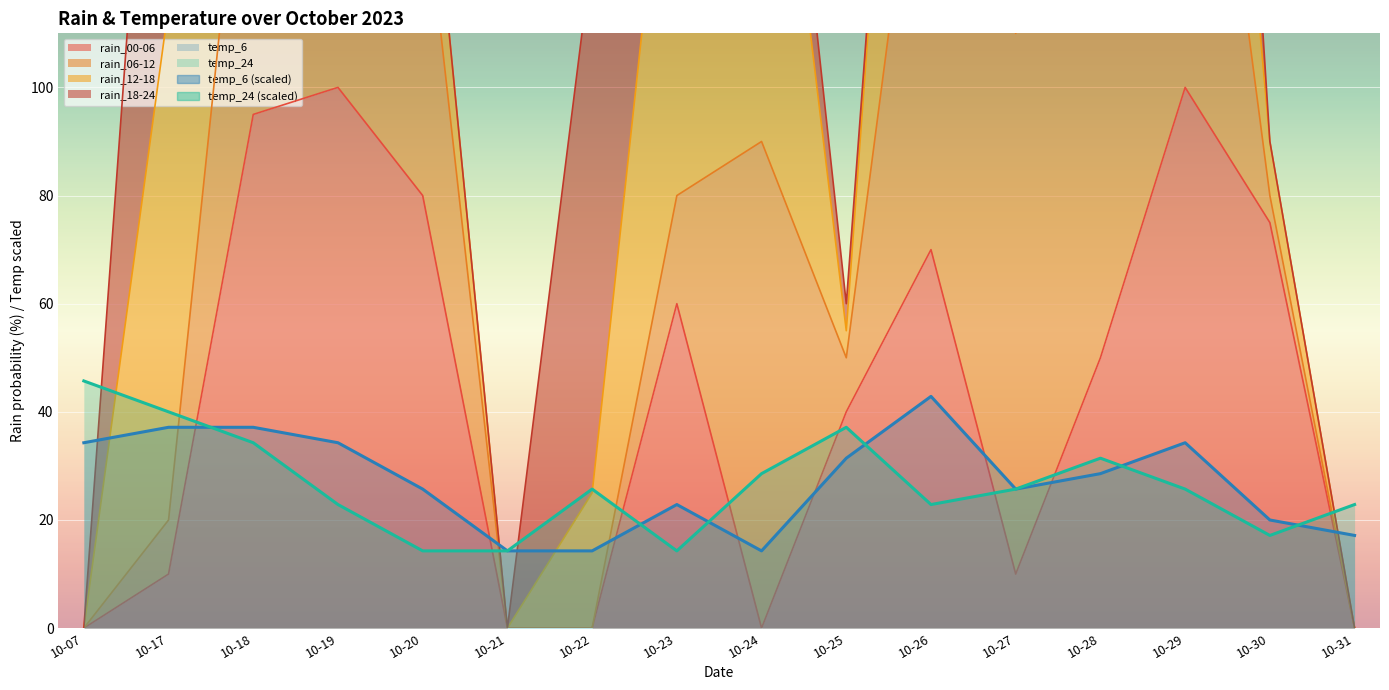

What is the greatest value displayed?

100.0